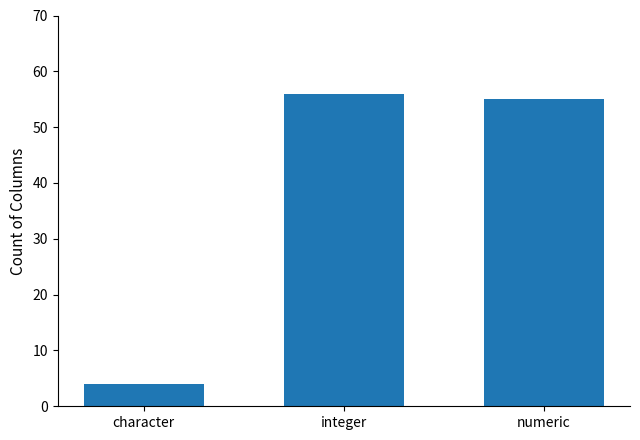

How many bars are there in total?

3